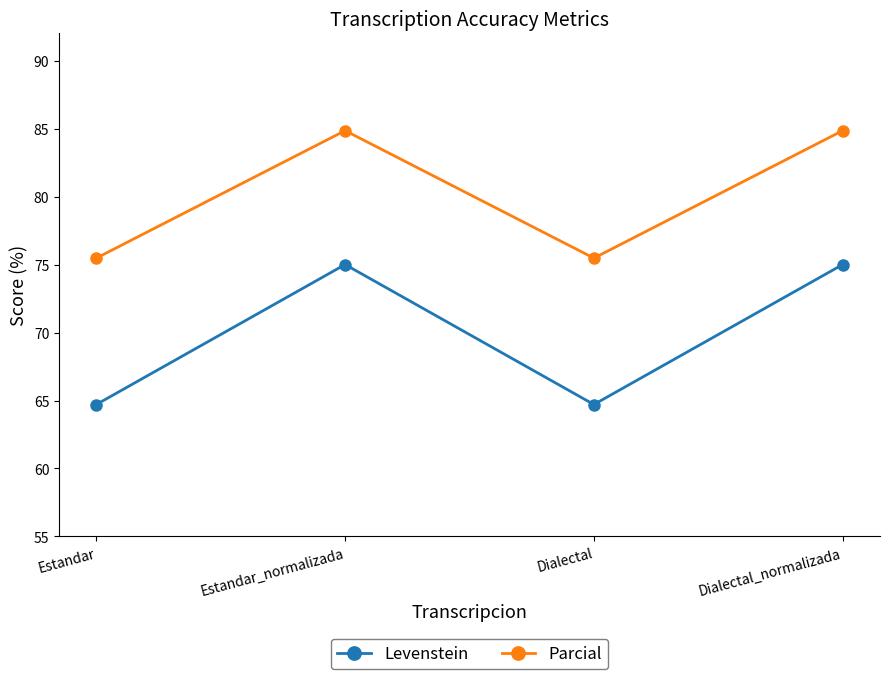

True or false: Levenstein has a value of 33.7 at Estandar.

False